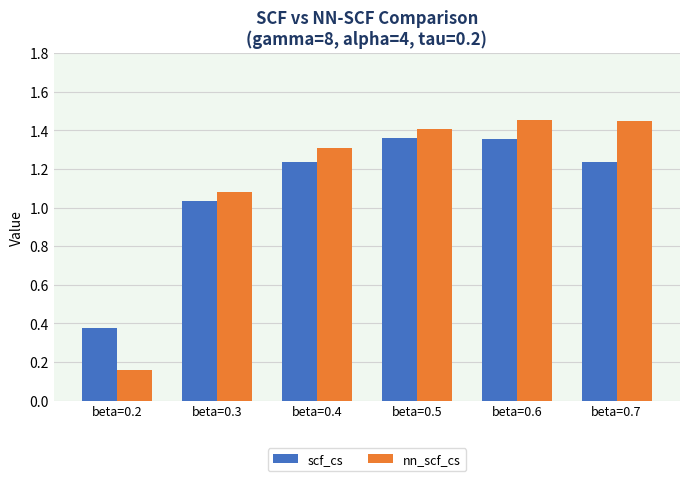

What is the total value across all series at beta=0.3?

2.1